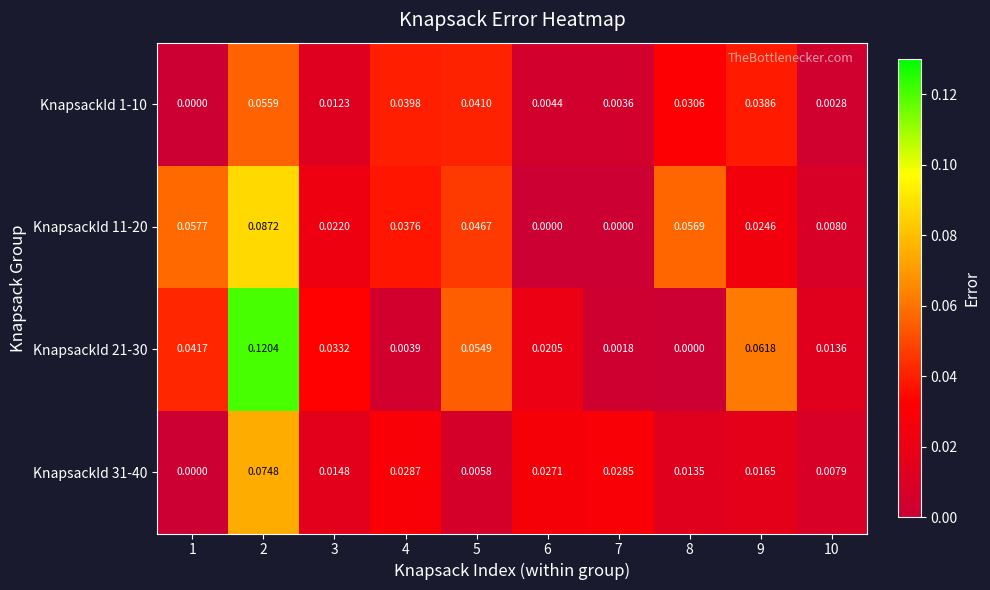

Is the value of KnapsackId 21-30 at 2 greater than the value of KnapsackId 31-40 at 6?

Yes